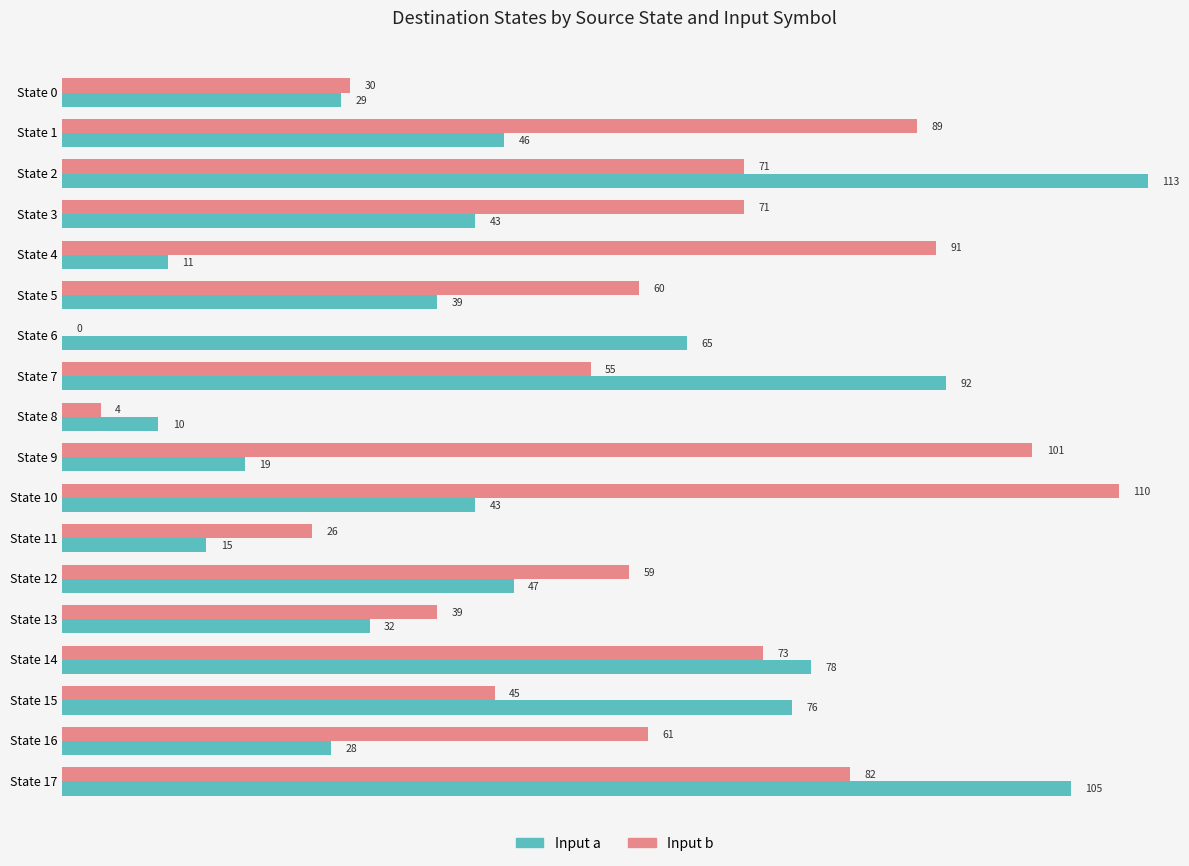

What is the approximate value of Input a at State 1, to the nearest 10?

50